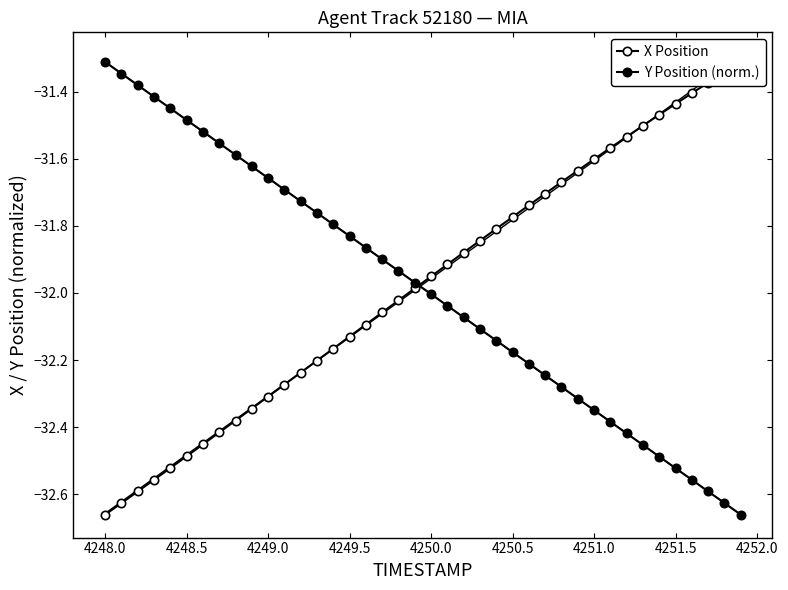

What is the maximum value shown in the chart?

-31.3